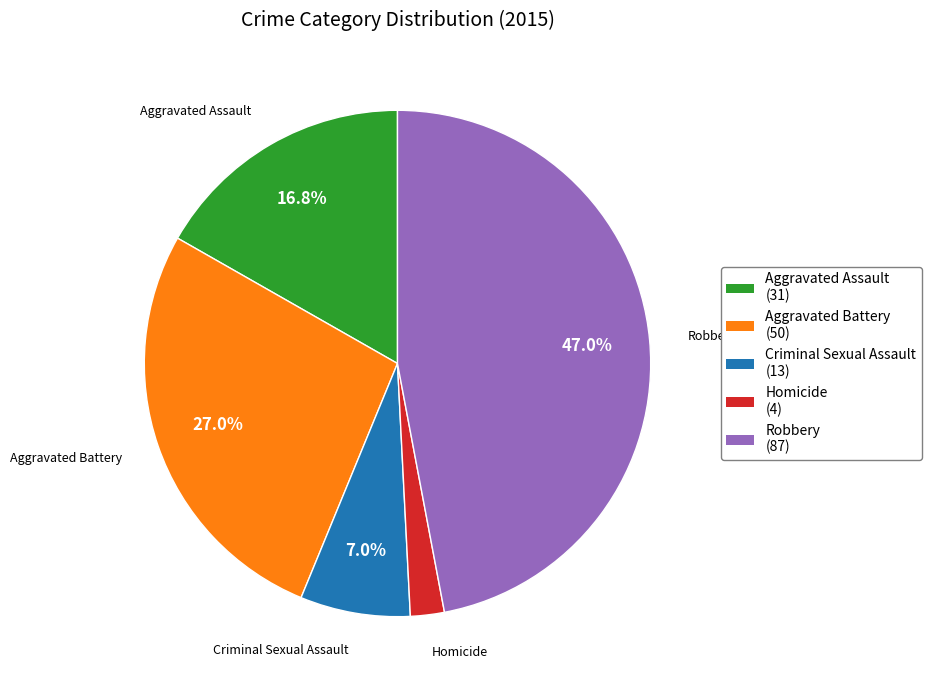

To the nearest percent, what is the average slice percentage?

20%